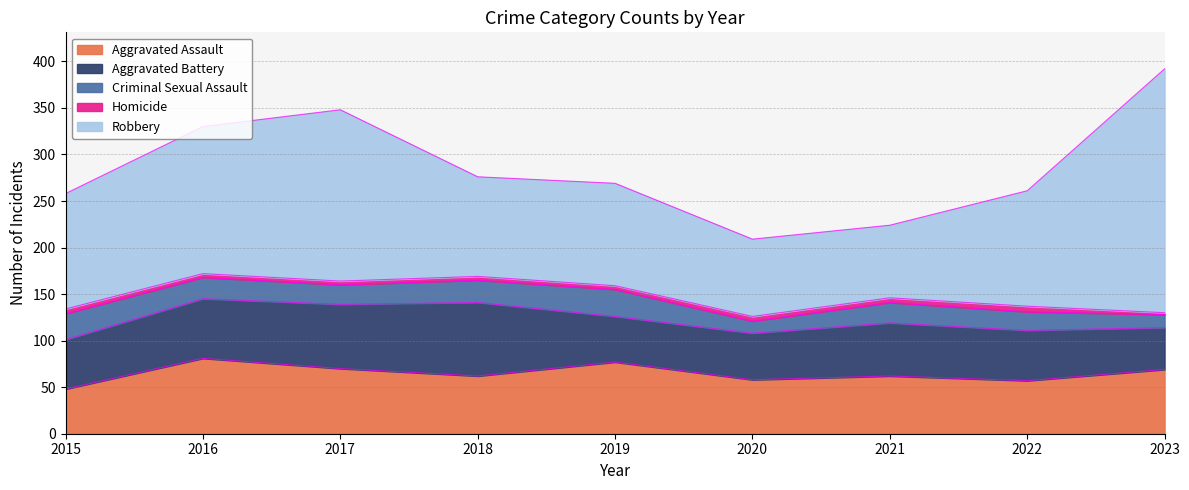

Does the chart have visible grid lines?

Yes